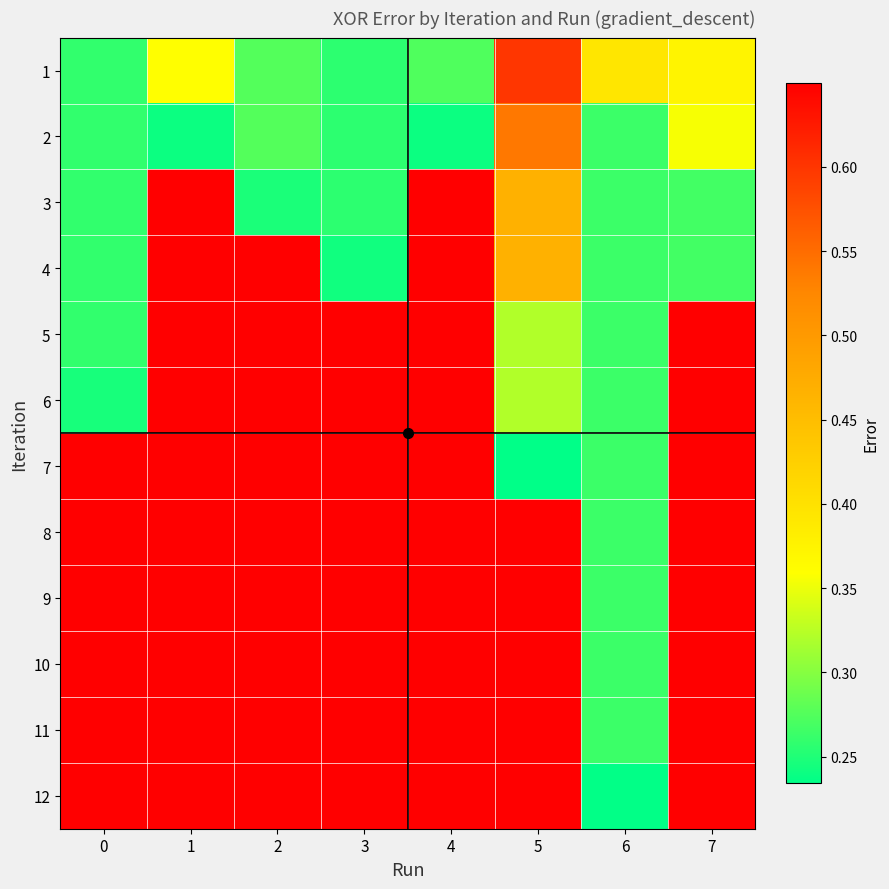

Reading left to right, list all the values displayed in this chart.

1: 0=0.3	1=0.4	2=0.3	3=0.3	4=0.3	5=0.6	6=0.4	7=0.4
2: 0=0.3	1=0.2	2=0.3	3=0.3	4=0.2	5=0.5	6=0.3	7=0.4
3: 0=0.3	1=0.6	2=0.2	3=0.3	4=0.6	5=0.5	6=0.3	7=0.3
4: 0=0.3	1=0.6	2=0.6	3=0.2	4=0.6	5=0.5	6=0.3	7=0.3
5: 0=0.3	1=0.6	2=0.6	3=0.6	4=0.6	5=0.3	6=0.3	7=0.6
6: 0=0.2	1=0.6	2=0.6	3=0.6	4=0.6	5=0.3	6=0.3	7=0.6
7: 0=0.6	1=0.6	2=0.6	3=0.6	4=0.6	5=0.2	6=0.3	7=0.6
8: 0=0.6	1=0.6	2=0.6	3=0.6	4=0.6	5=0.6	6=0.3	7=0.6
9: 0=0.6	1=0.6	2=0.6	3=0.6	4=0.6	5=0.6	6=0.3	7=0.6
10: 0=0.6	1=0.6	2=0.6	3=0.6	4=0.6	5=0.6	6=0.3	7=0.6
11: 0=0.6	1=0.6	2=0.6	3=0.6	4=0.6	5=0.6	6=0.3	7=0.6
12: 0=0.6	1=0.6	2=0.6	3=0.6	4=0.6	5=0.6	6=0.2	7=0.6